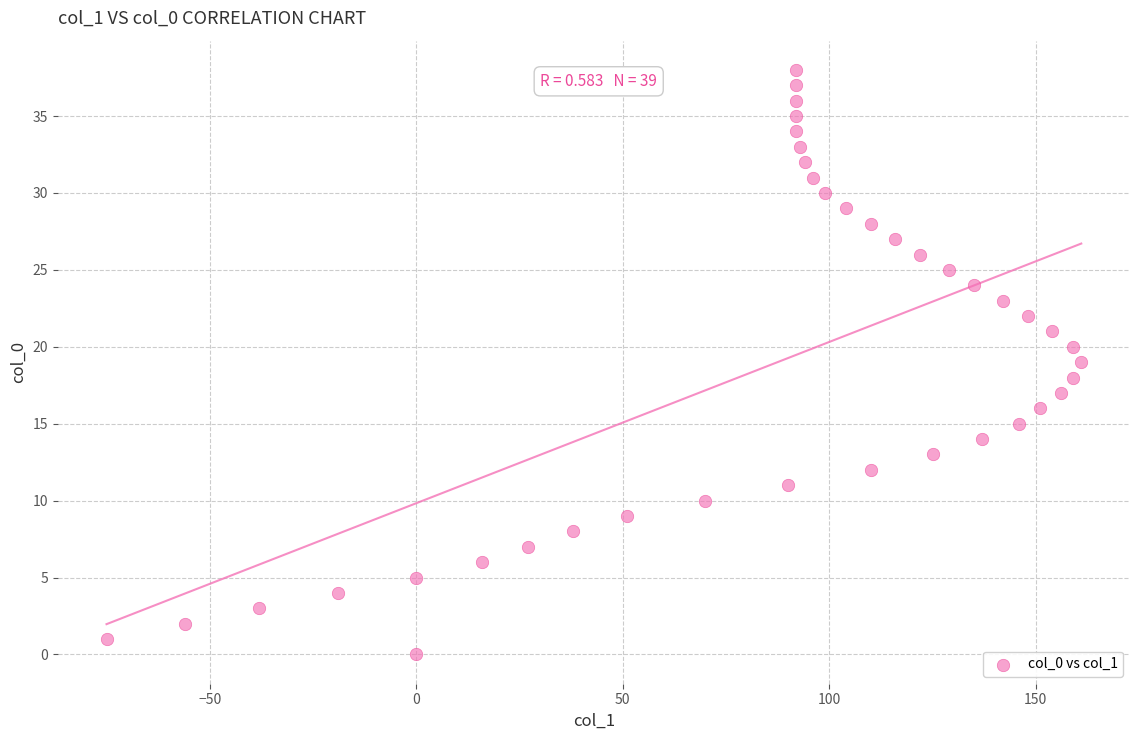

What is the range of X values (max minus min)?

236